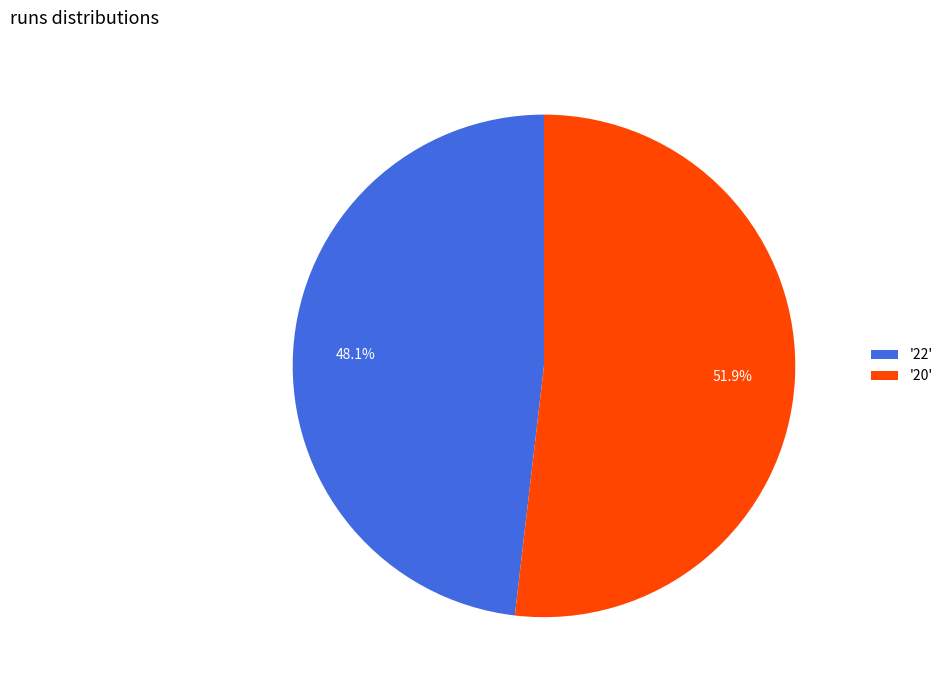

What is the majority slice?

'20'